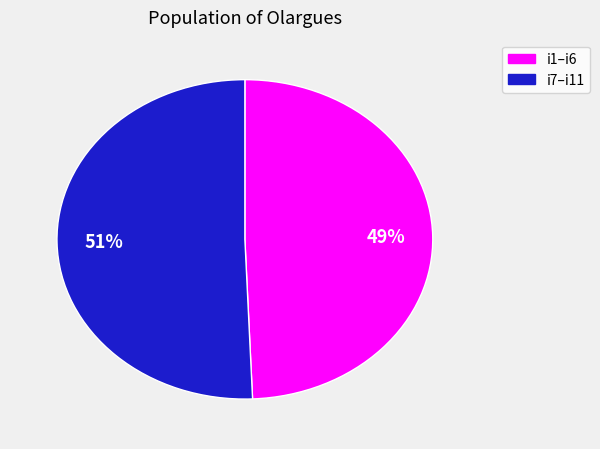

Does any single category account for the majority?

Yes